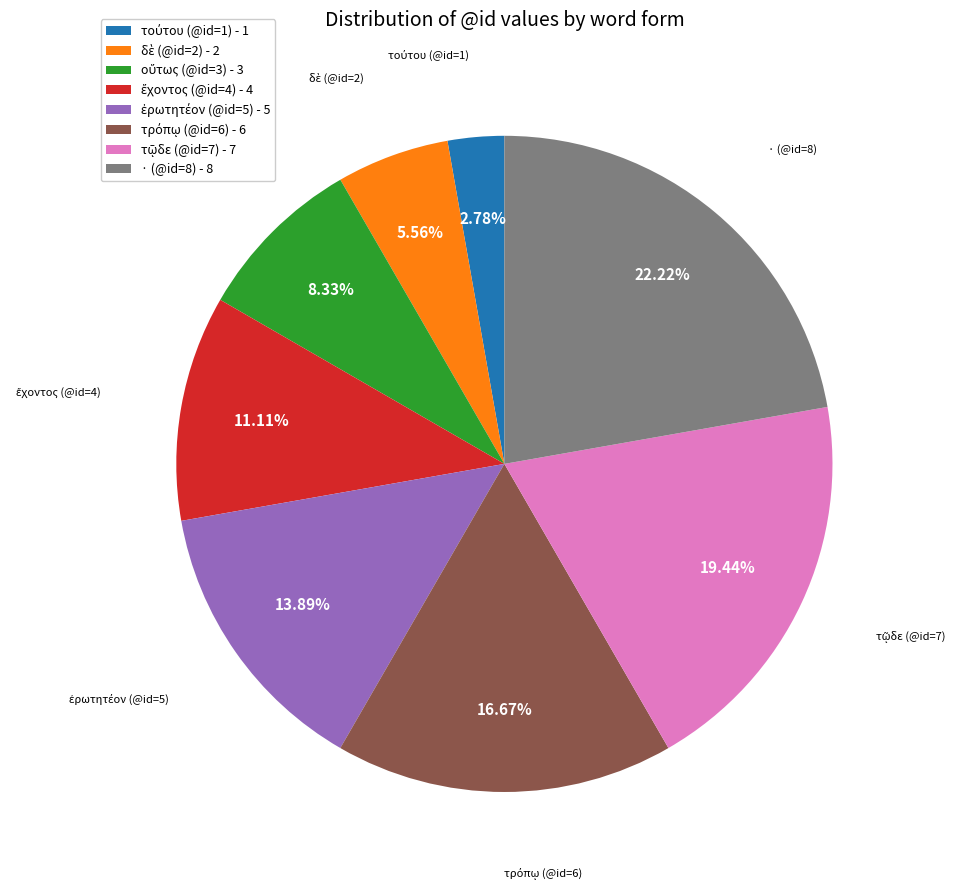

Does · (@id=8) - 8 represent more than half of the total?

No